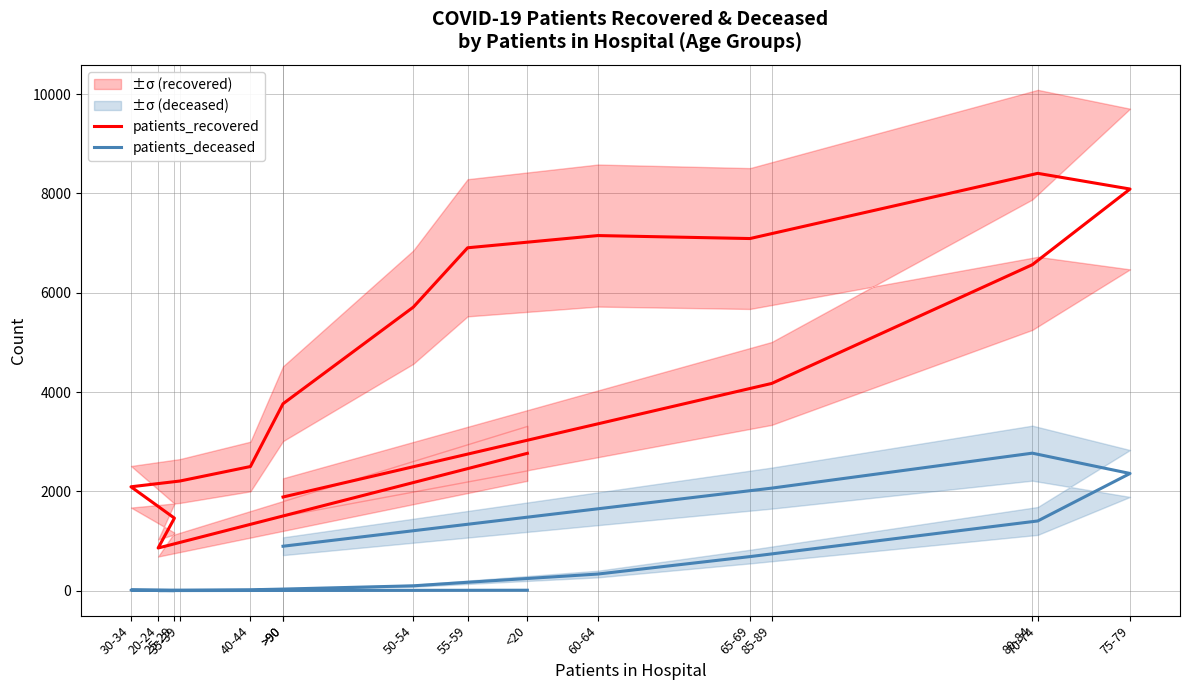

Is it true that patients_recovered equals 724 at <20?

False